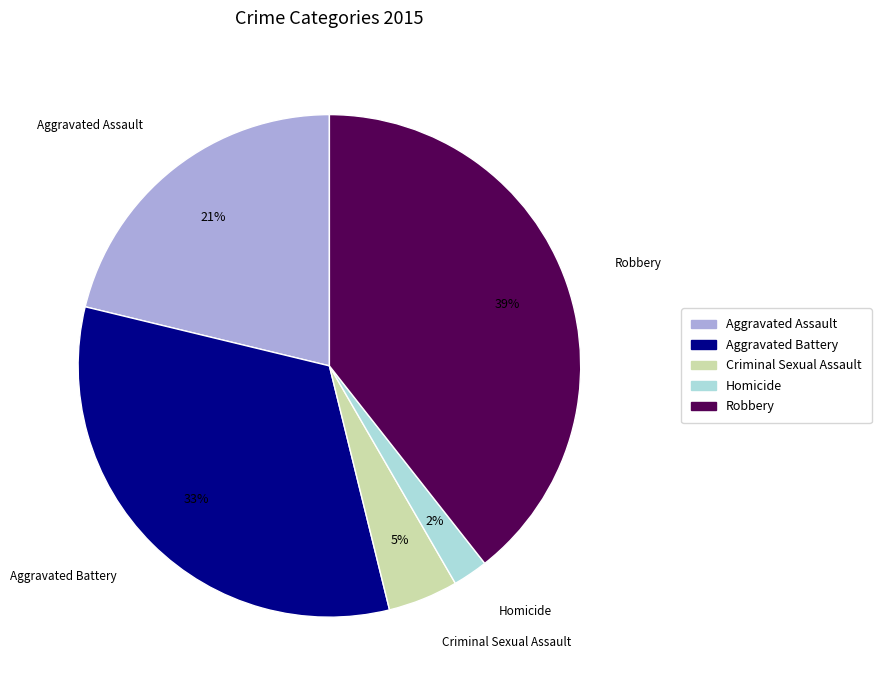

Which has a higher value, Homicide or Aggravated Assault?

Aggravated Assault